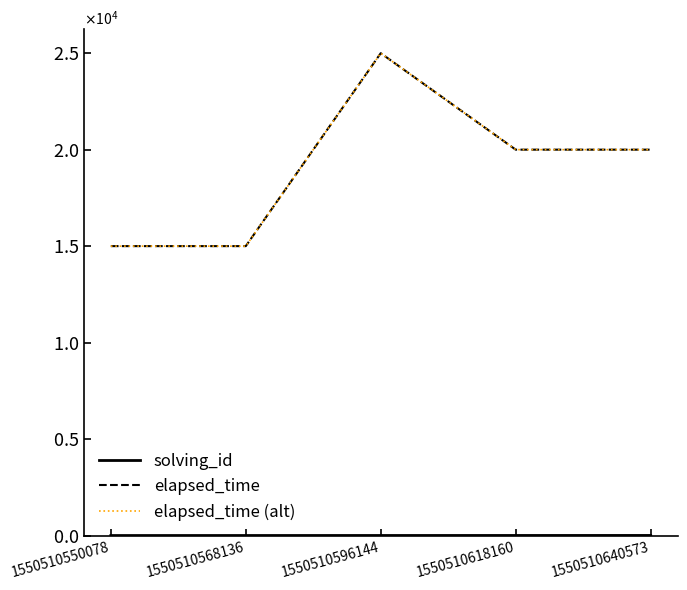

Does the chart have visible grid lines?

No